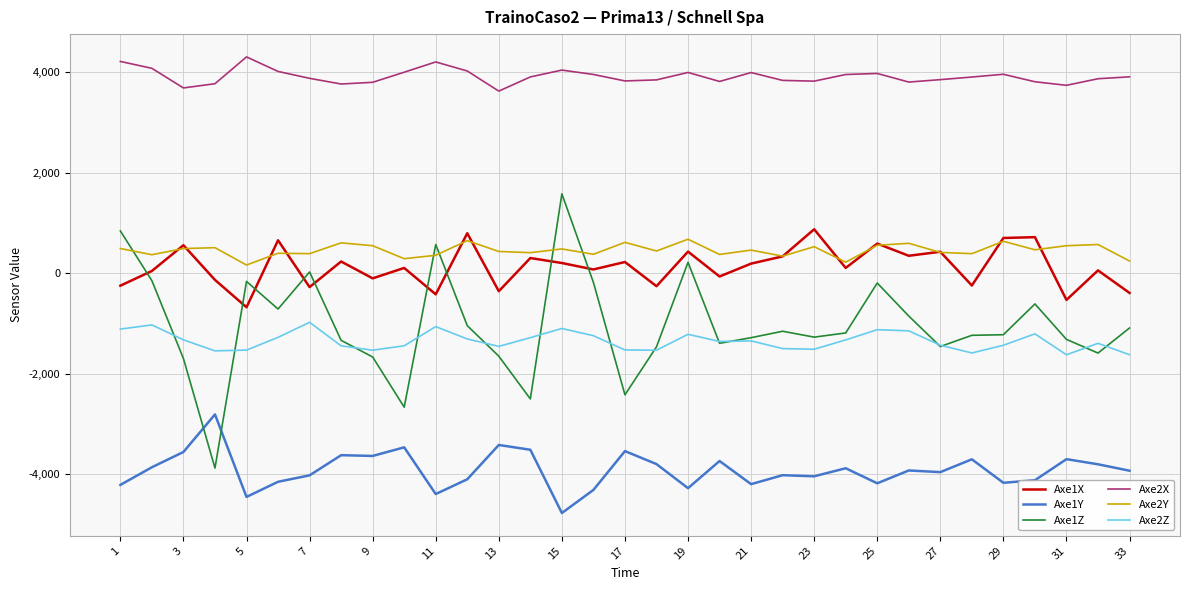

What is the maximum value for Axe2Z?

-976